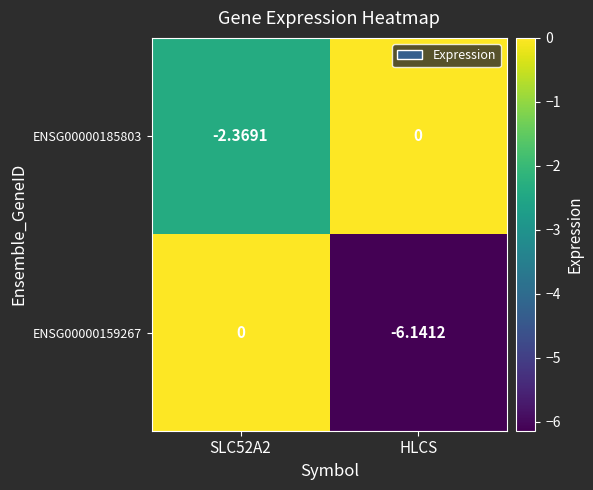

Is the value of ENSG00000185803 at SLC52A2 greater than the value of ENSG00000159267 at SLC52A2?

No